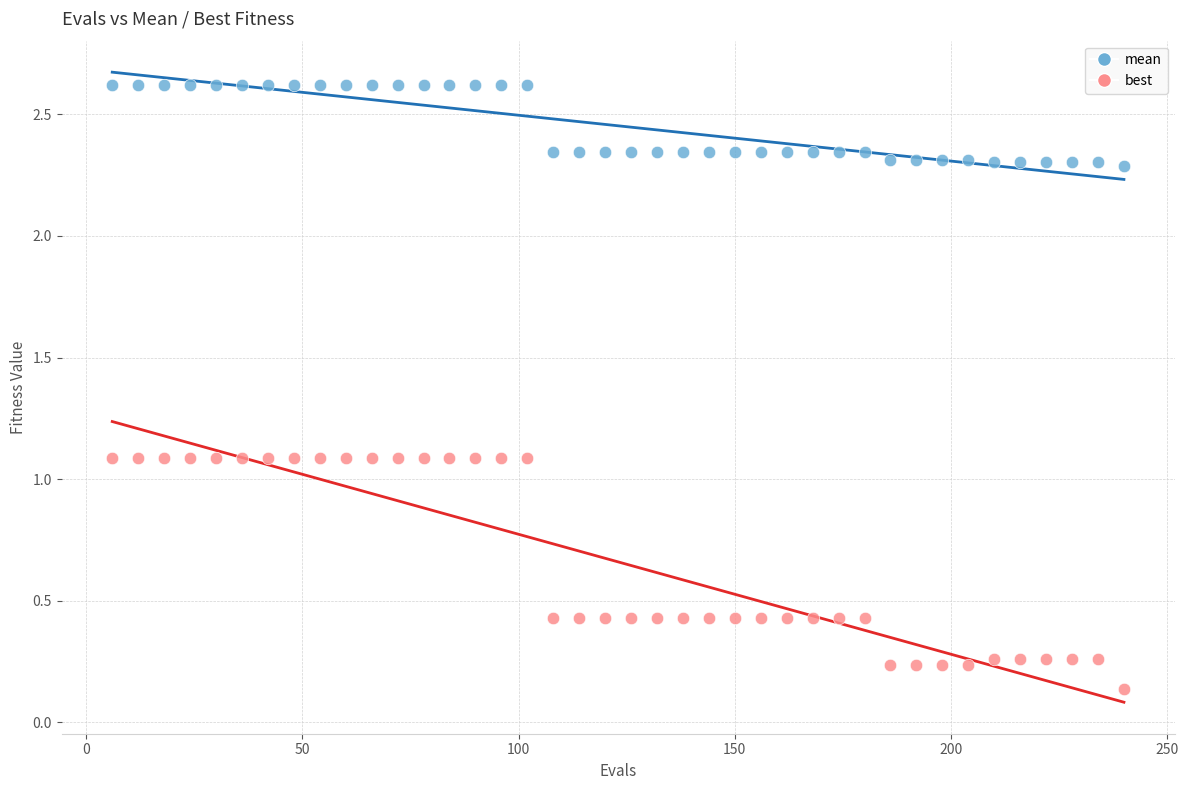

Across all data points, what is the range of X values (max minus min)?

234.0